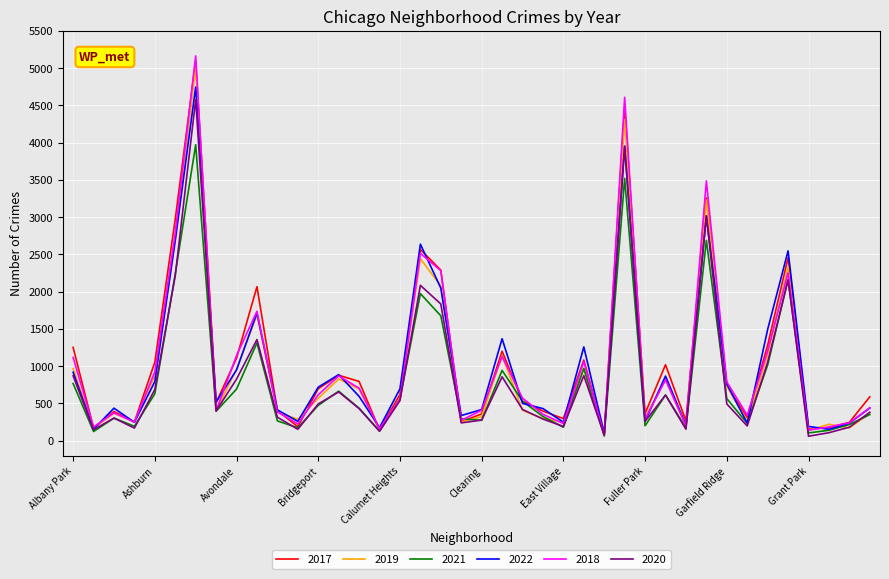

What is the sum of all 2020 values?

34023